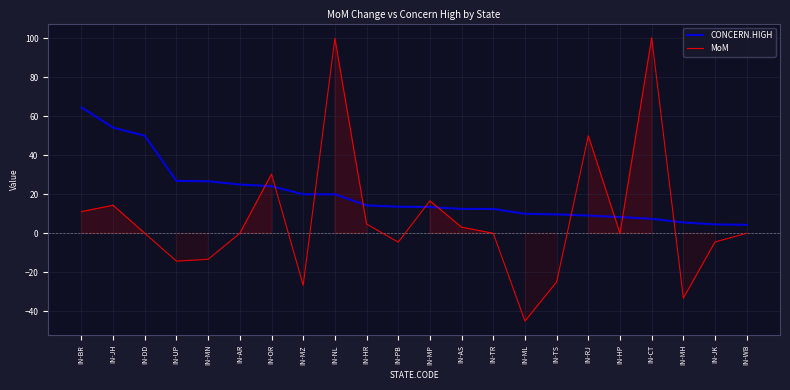

At how many categories does at least one series exceed 31?

6